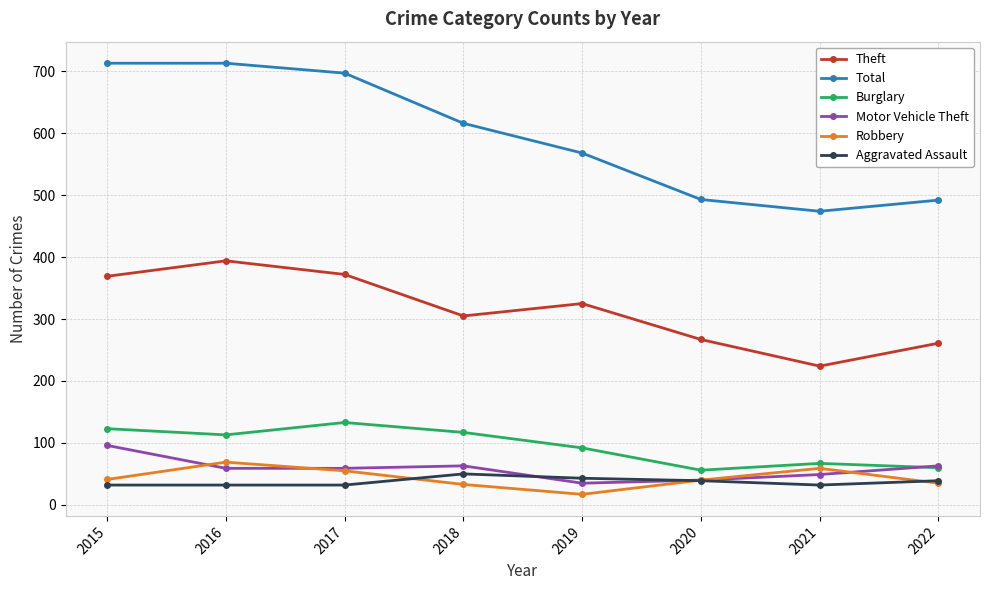

Rank the series by their maximum value, from lowest to highest.

Aggravated Assault, Robbery, Motor Vehicle Theft, Burglary, Theft, Total